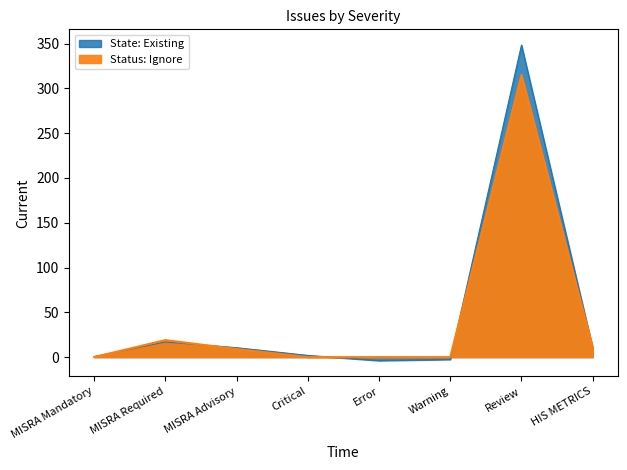

What is the label of the 7th point from the left?

Review